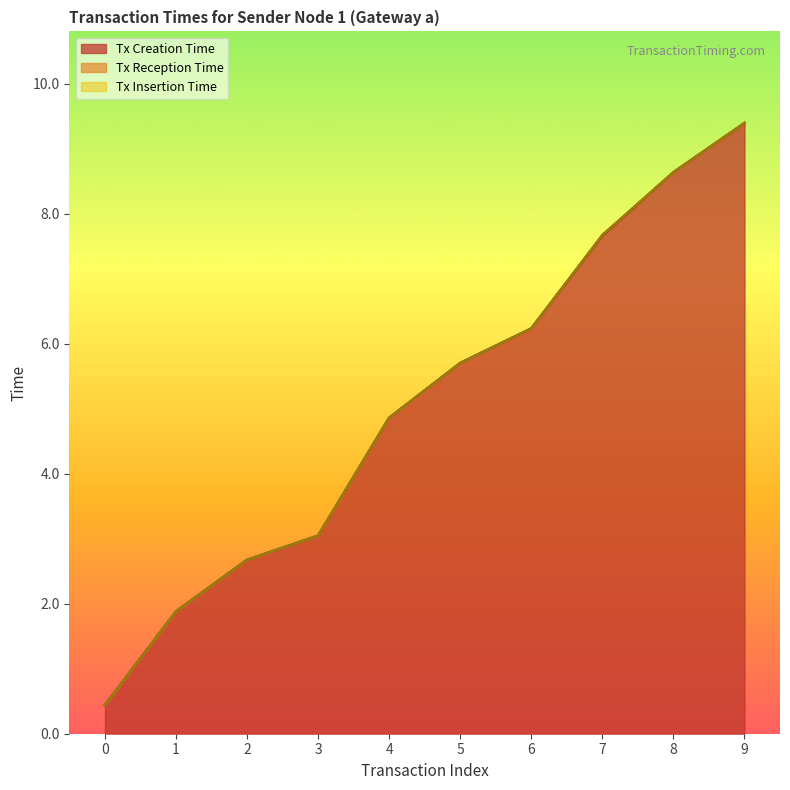

List the series in order of their peak value, highest first.

Tx Insertion Time, Tx Reception Time, Tx Creation Time